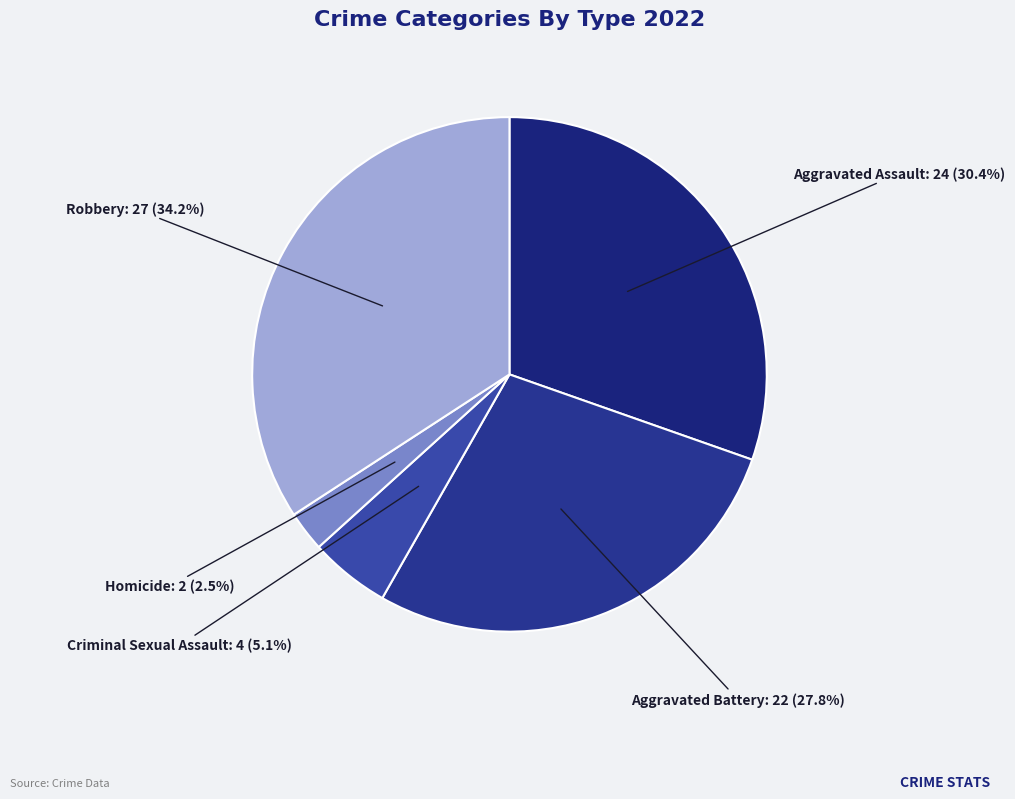

Which category has the biggest portion of the pie?

Robbery